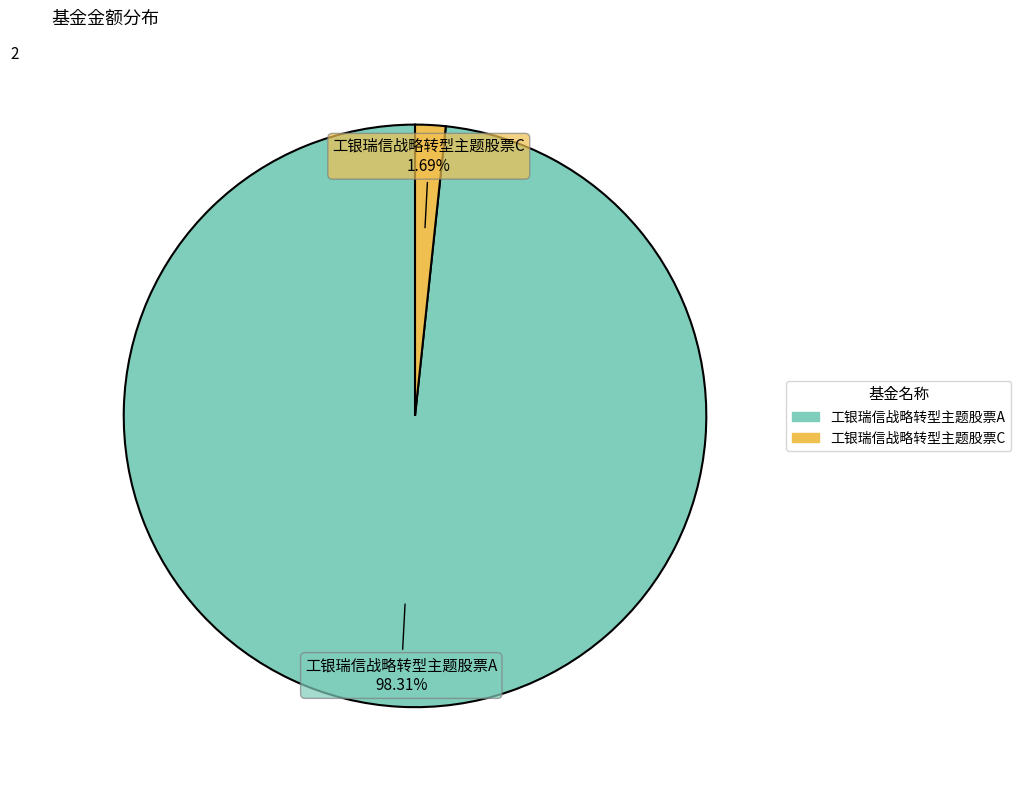

Is 工银瑞信战略转型主题股票C the majority of the pie?

No